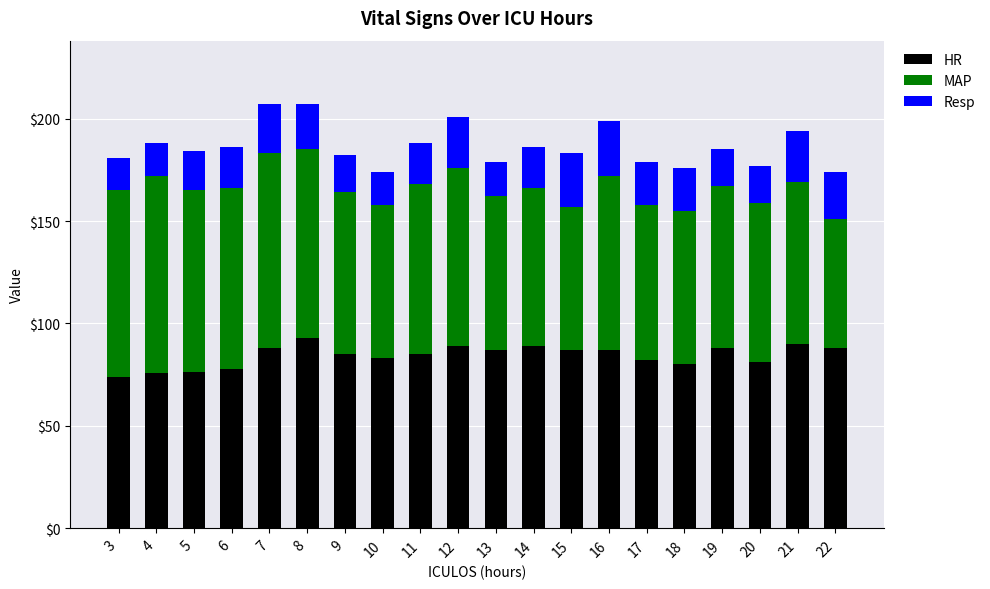

The HR series shows 57.5 at 21. True or false?

False